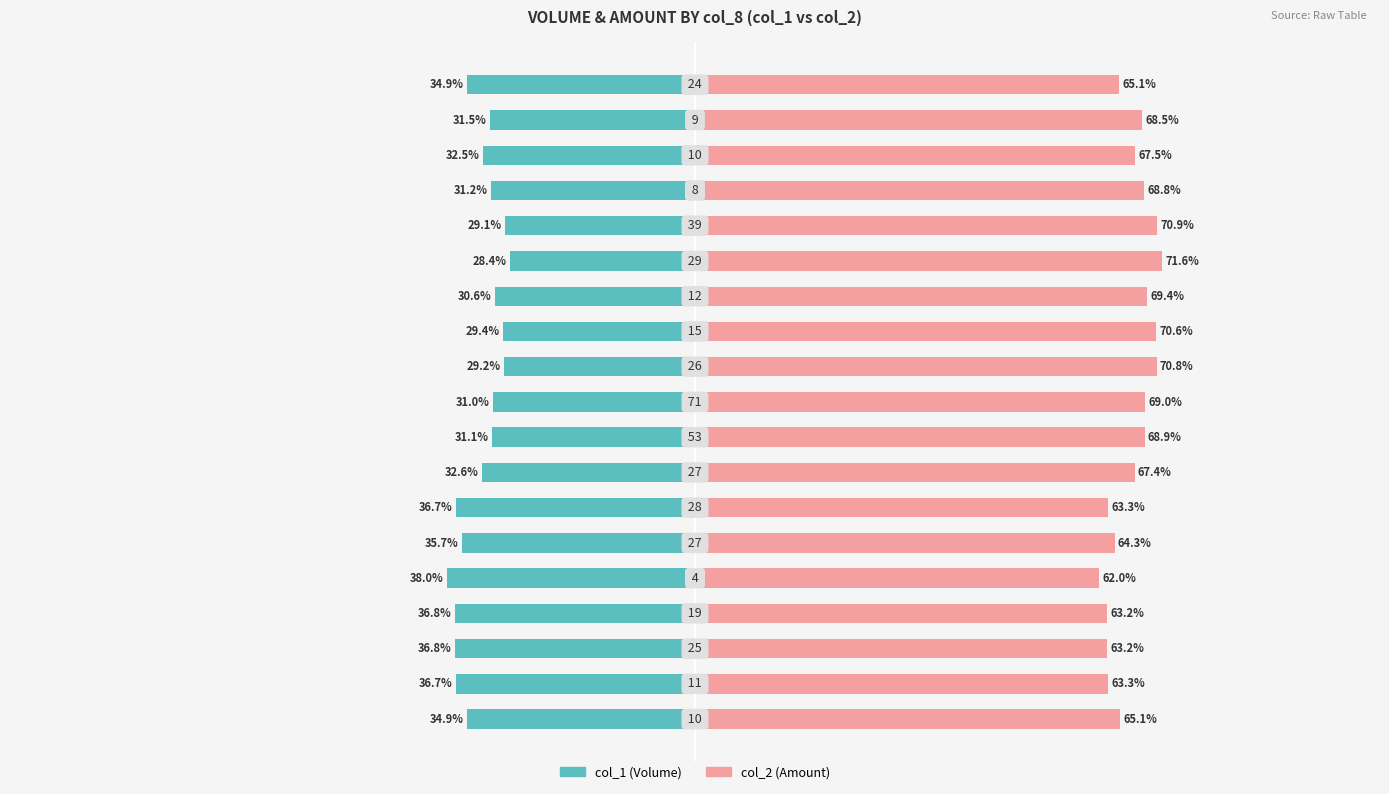

Rank the series by their average value, from lowest to highest.

col_1, col_2